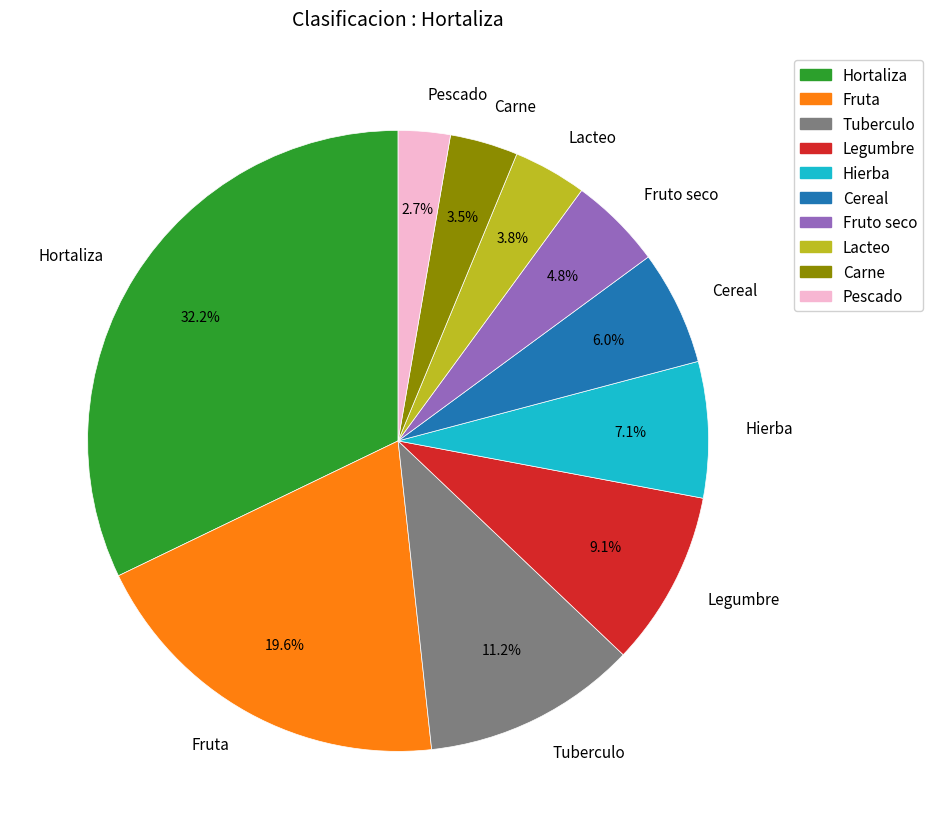

Which category has the biggest portion of the pie?

Hortaliza